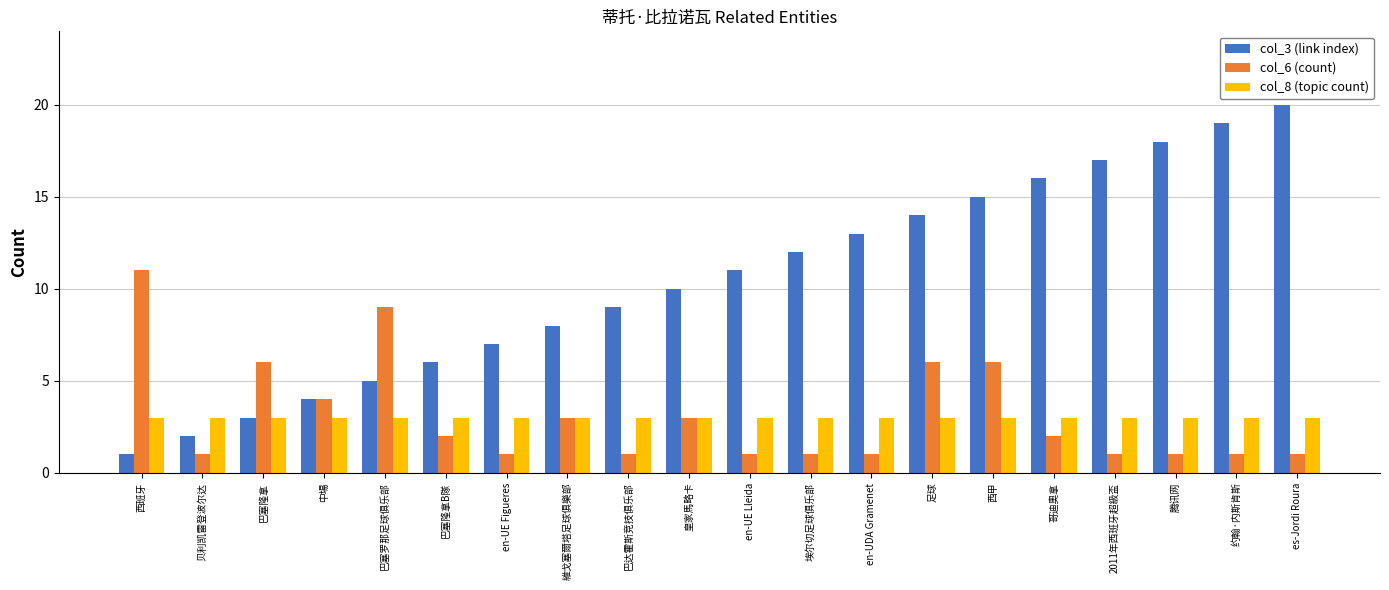

What position from the right is 中場?

17